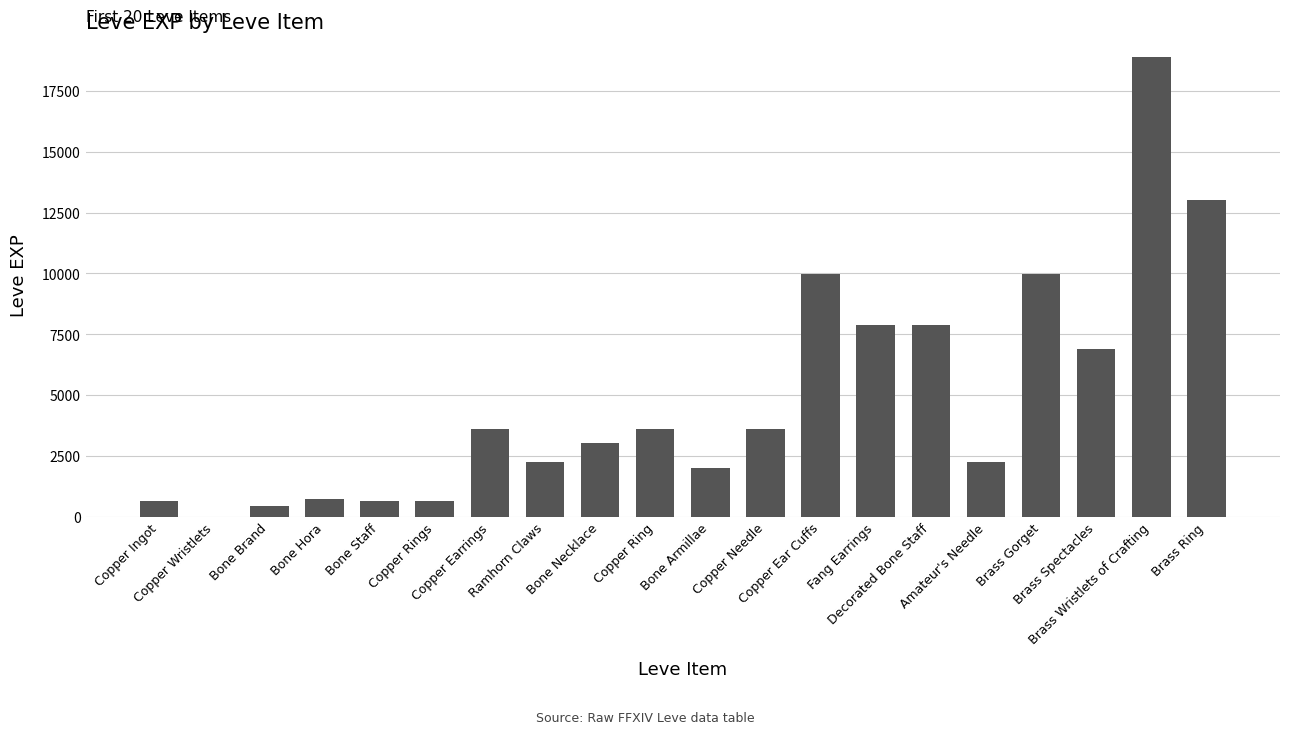

What is the greatest value displayed?

18910